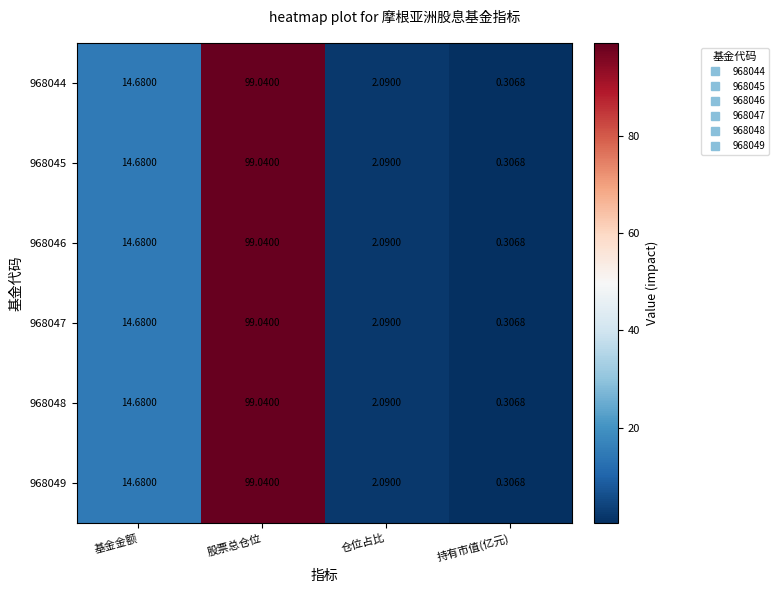

Where is 968046 nearest to the value 49?

基金金额